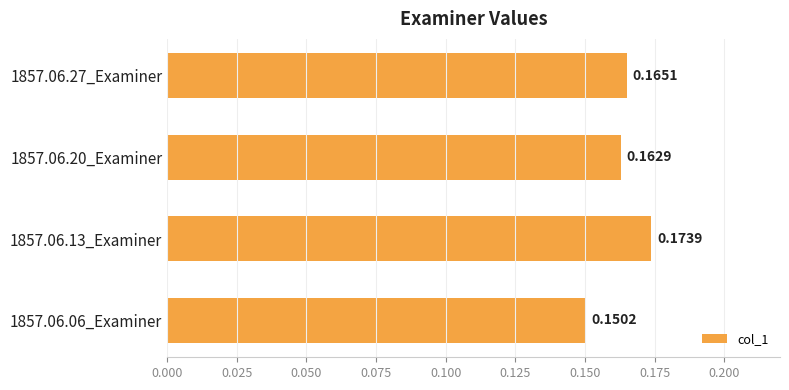

Rank the categories by value from lowest to highest.

1857.06.06_Examiner, 1857.06.20_Examiner, 1857.06.27_Examiner, 1857.06.13_Examiner